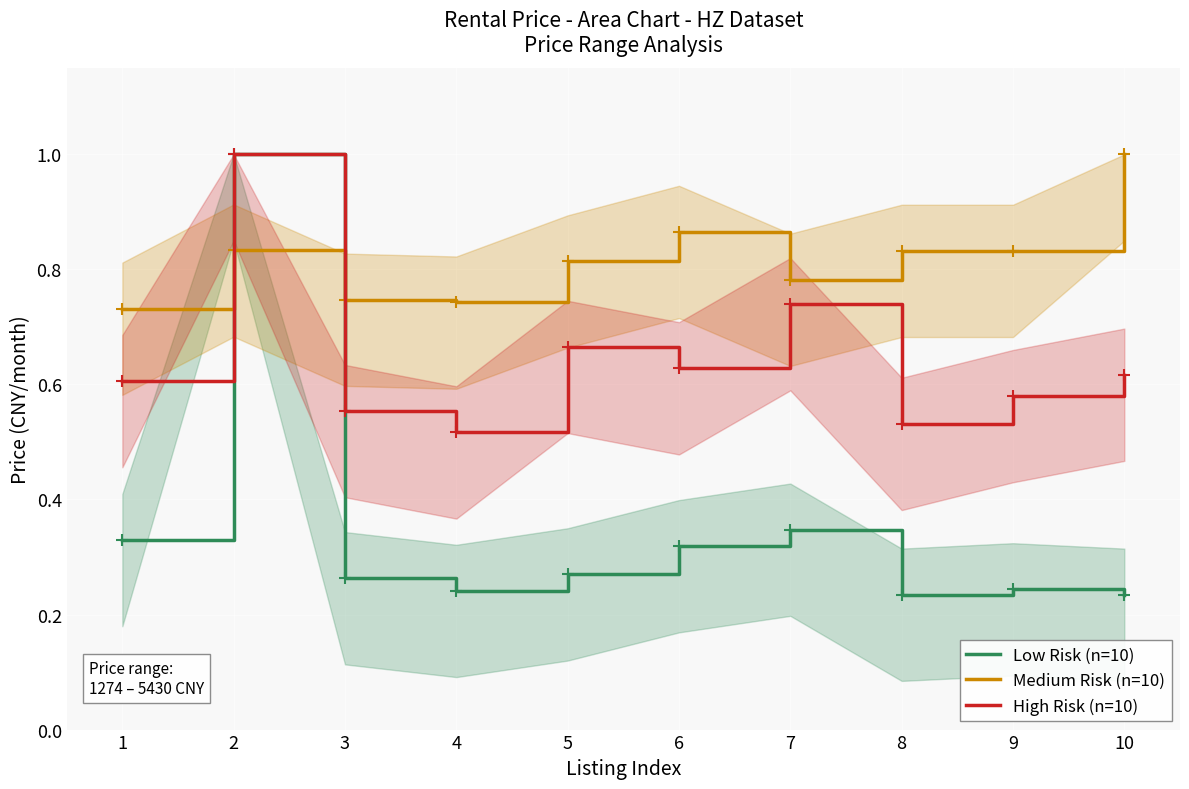

Which category has the highest value in the High Risk (n=10) series?

2